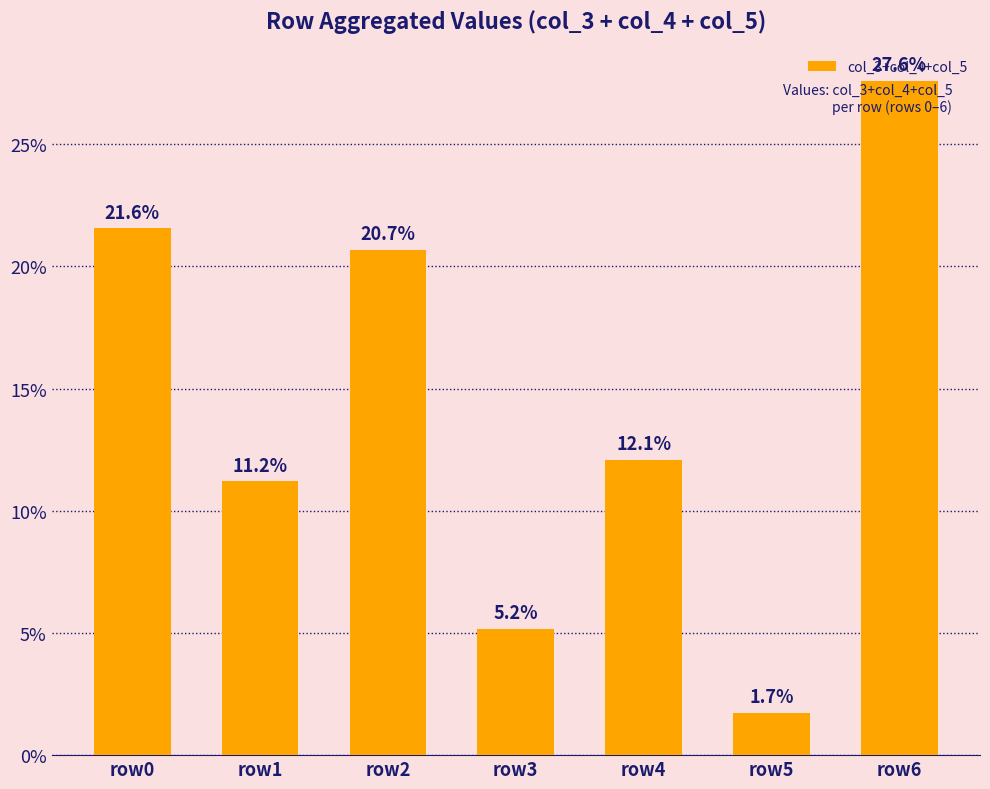

Count the number of data series in this chart.

1